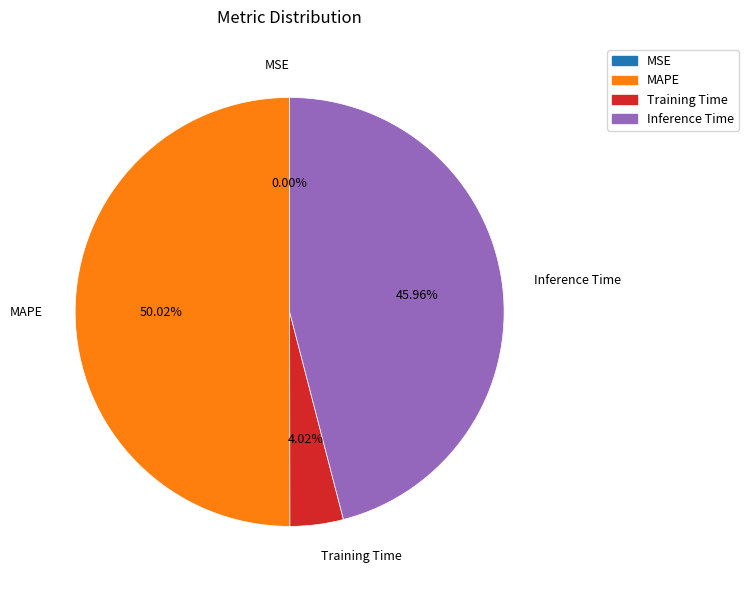

Is the sum of Inference Time and MAPE greater than half?

Yes